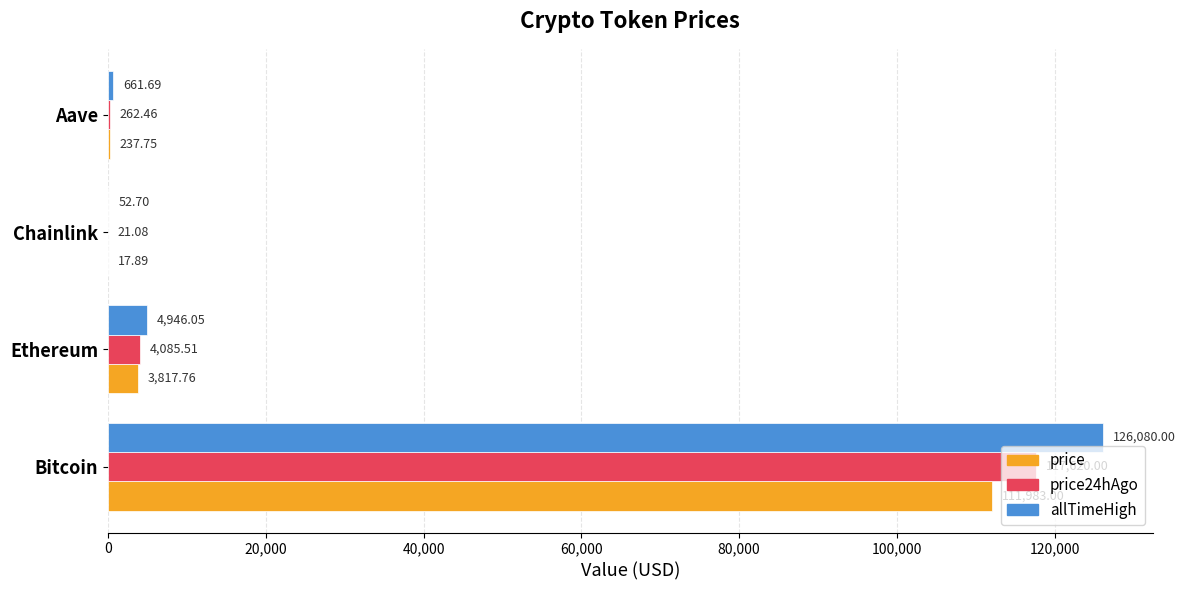

How many data points does each series have?

4